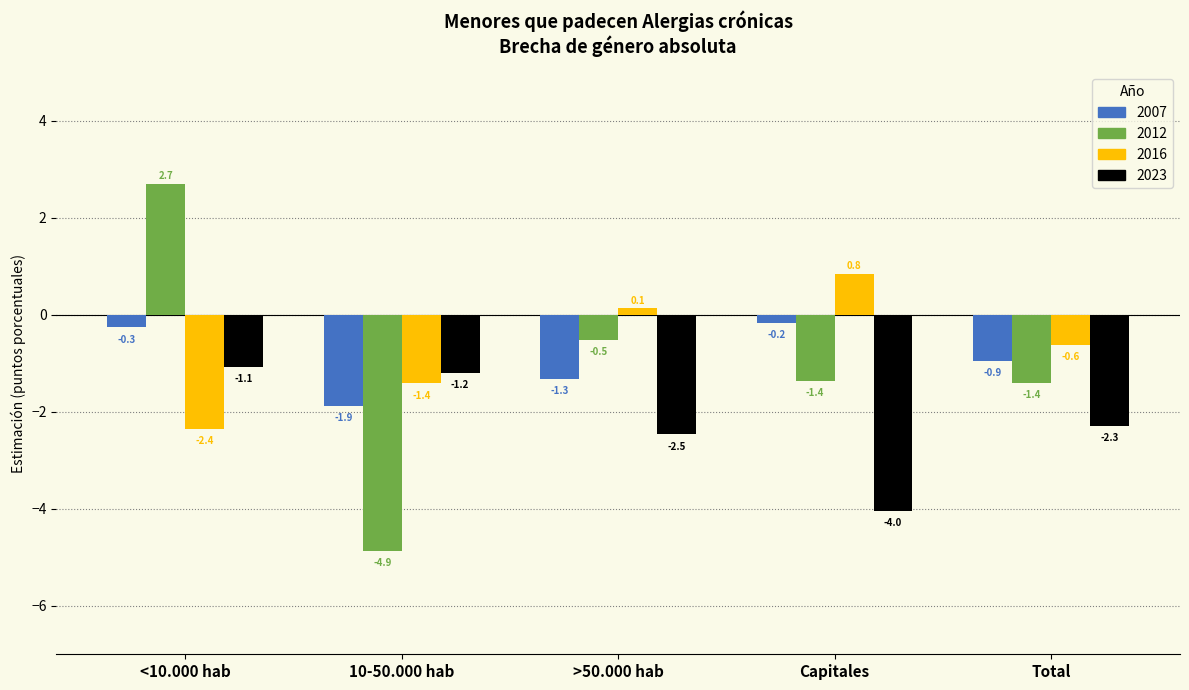

Reading right to left, list all the values displayed in this chart.

2007: Total=-0.9	Capitales=-0.2	>50.000 hab=-1.3	10-50.000 hab=-1.9	<10.000 hab=-0.3
2012: Total=-1.4	Capitales=-1.4	>50.000 hab=-0.5	10-50.000 hab=-4.9	<10.000 hab=2.7
2016: Total=-0.6	Capitales=0.8	>50.000 hab=0.1	10-50.000 hab=-1.4	<10.000 hab=-2.4
2023: Total=-2.3	Capitales=-4.0	>50.000 hab=-2.5	10-50.000 hab=-1.2	<10.000 hab=-1.1